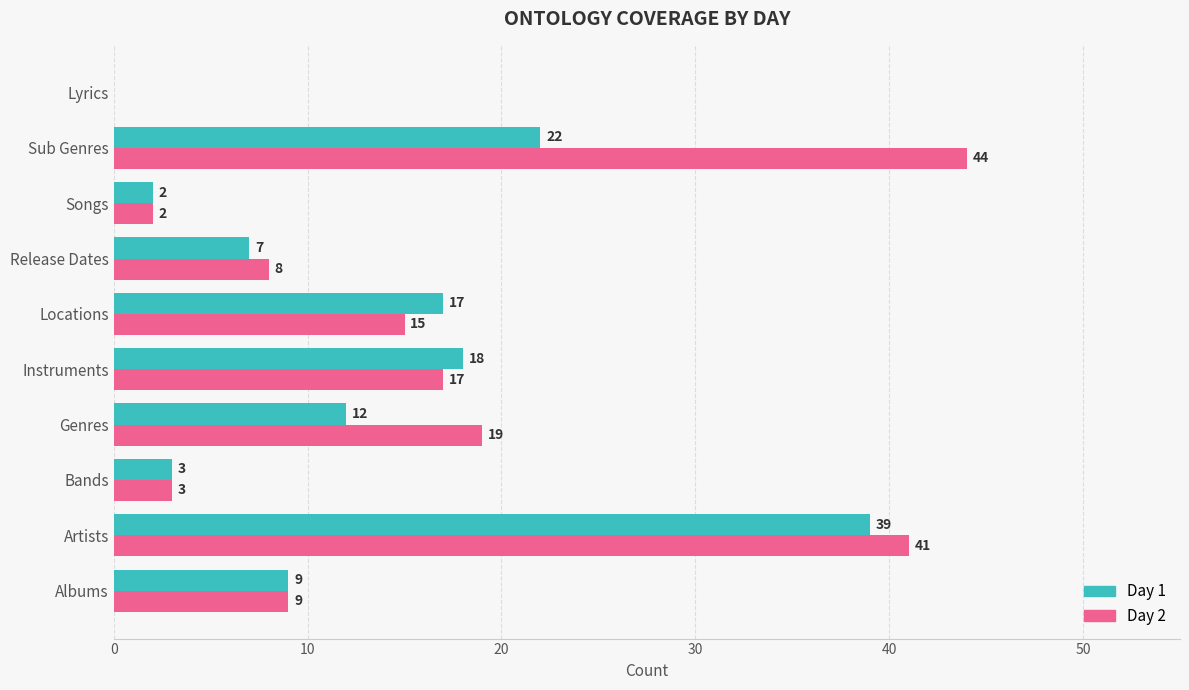

Between Artists and Release Dates, which series saw the biggest shift?

Day 2